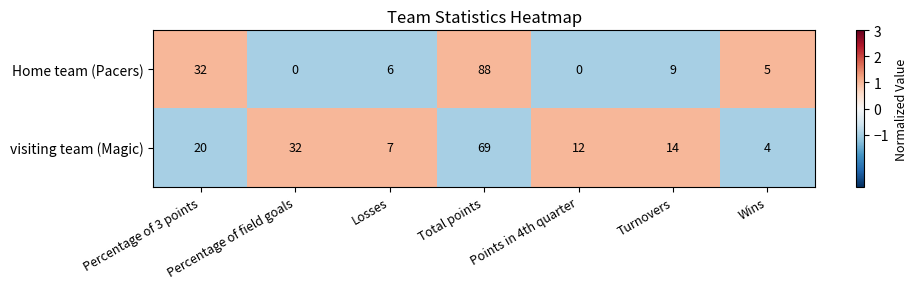

What is the minimum value shown in the chart?

0